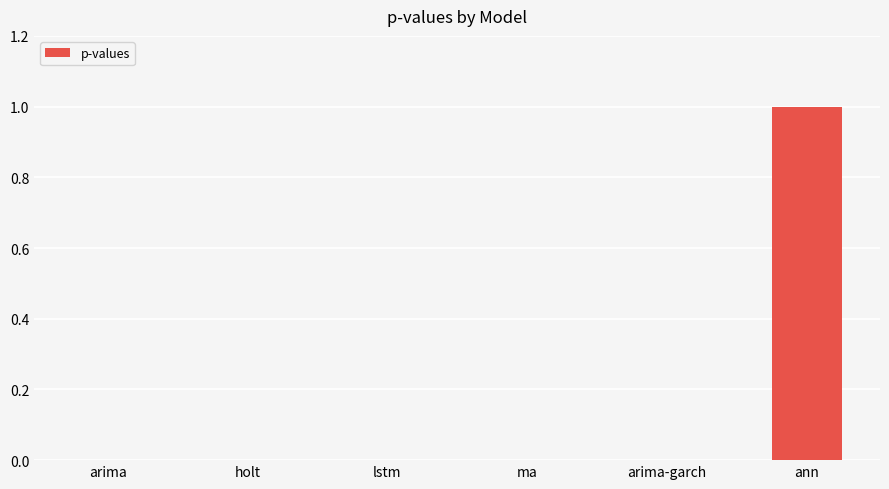

What is the change in value from arima to ann?

+1